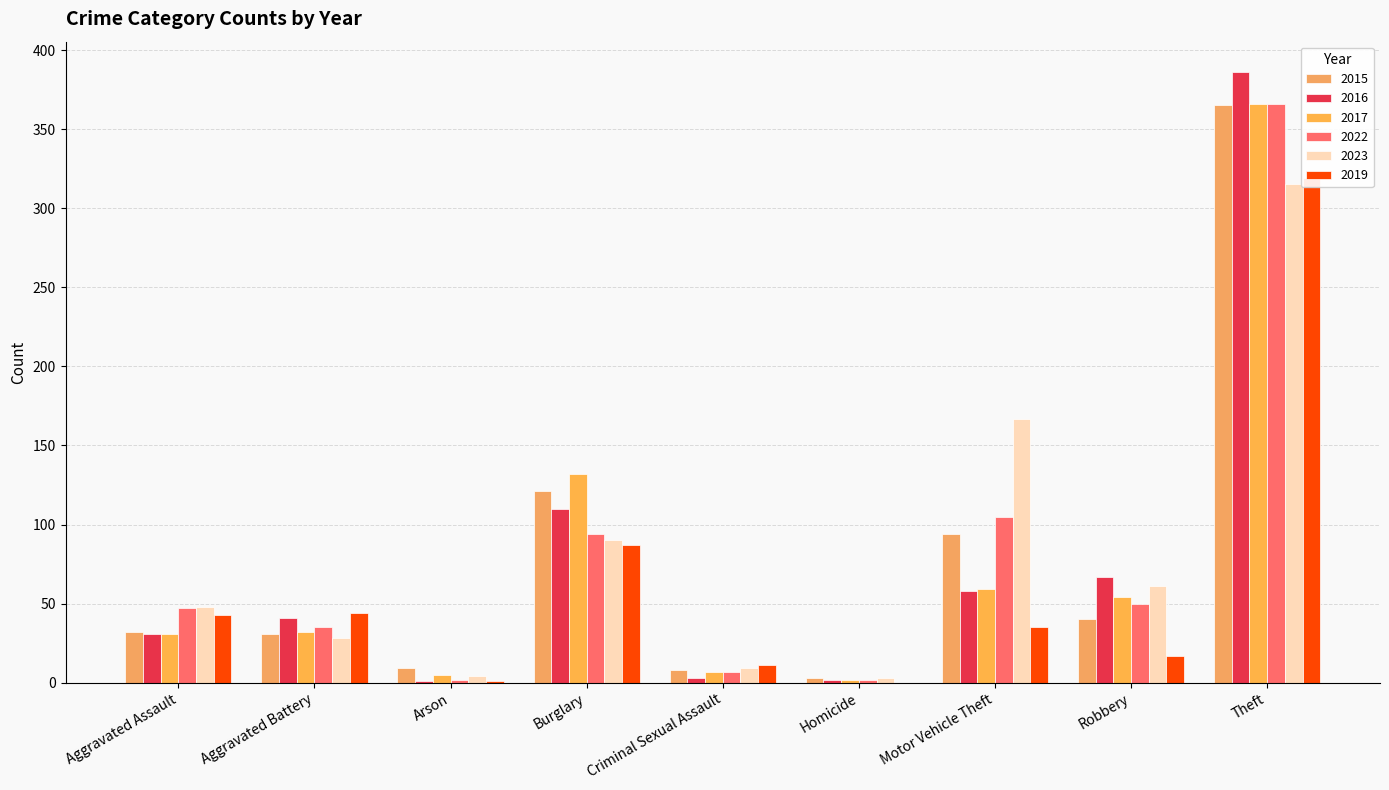

What are all the series names shown in the legend?

2015, 2016, 2017, 2022, 2023, 2019